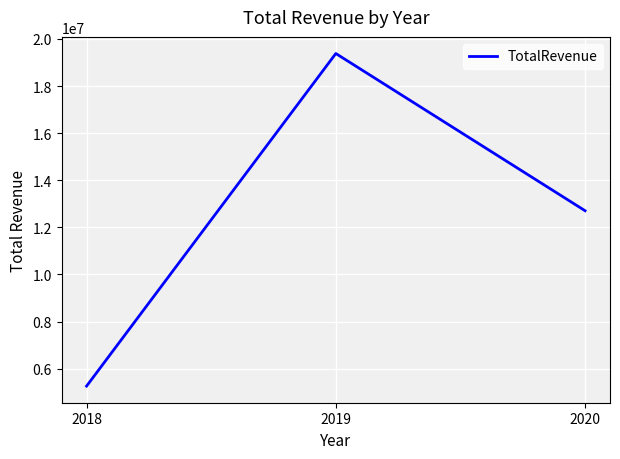

What is the difference between the values at 2019 and 2018?

14118994.1